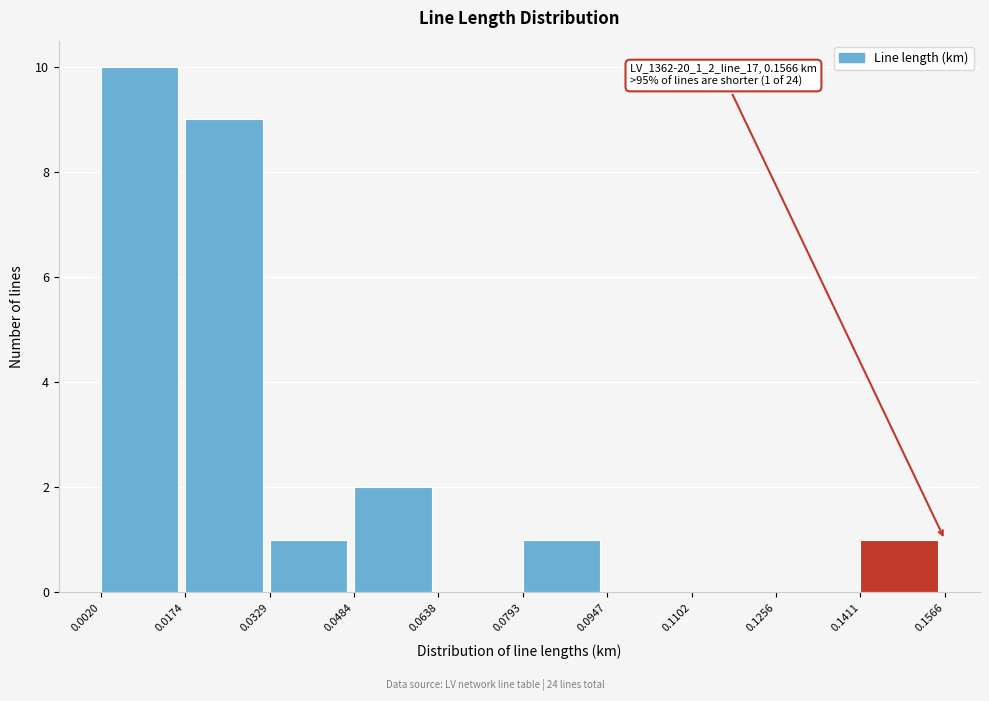

Over which range of the x-axis is the bar tallest?

0.0020 to 0.0174